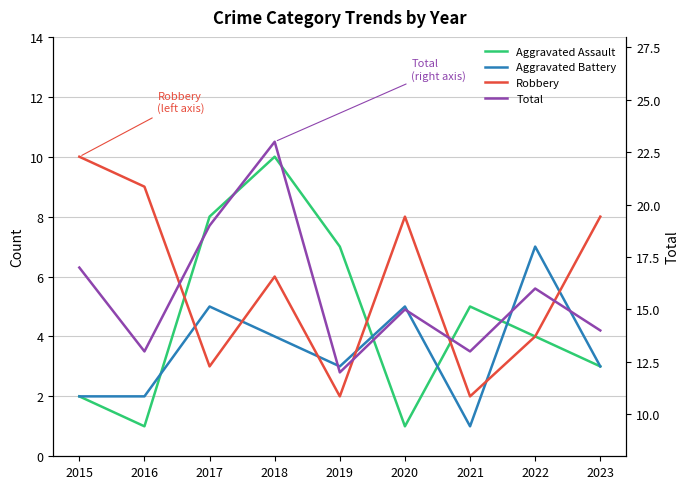

Where is the first local maximum for Total?

2018